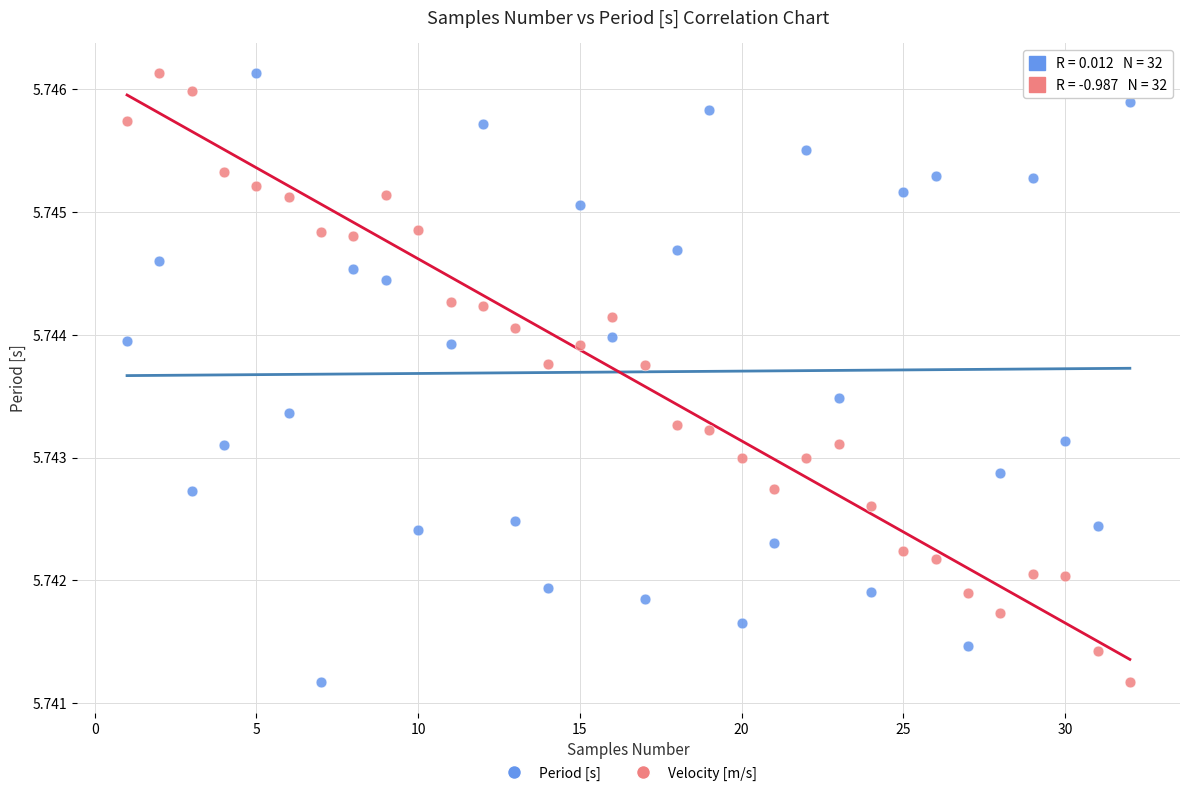

What is the X range (max minus min) for the scatter plot?

31.0